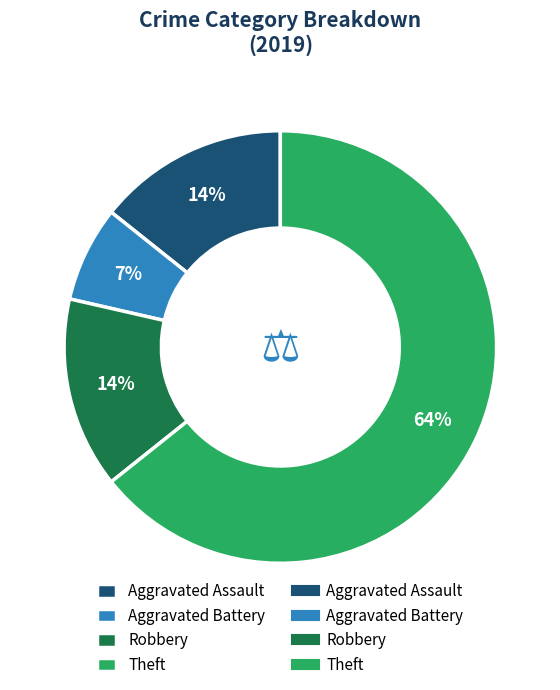

Does any single category account for the majority?

Yes